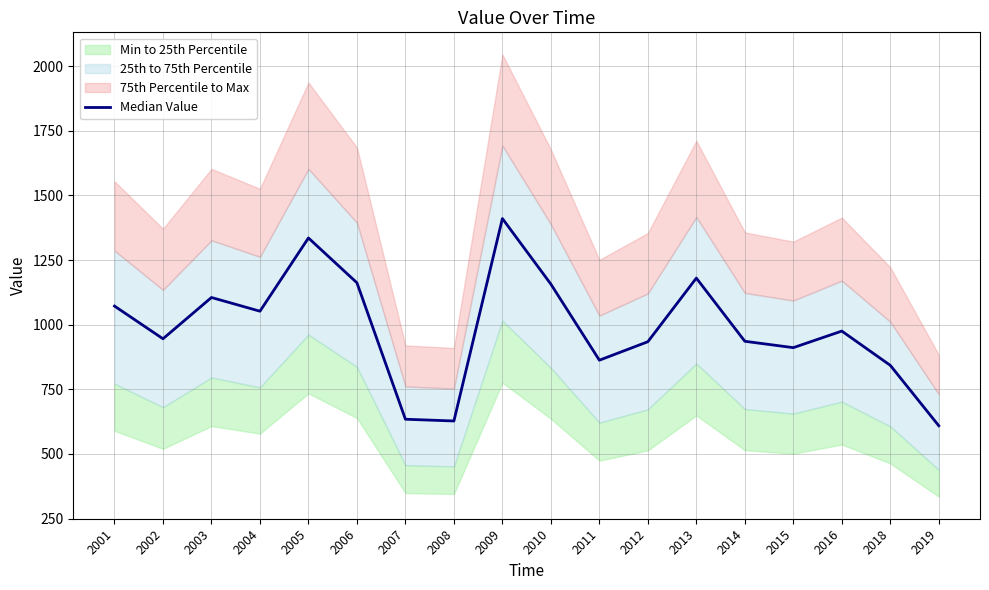

Which label corresponds to the smallest value in the chart?

2019